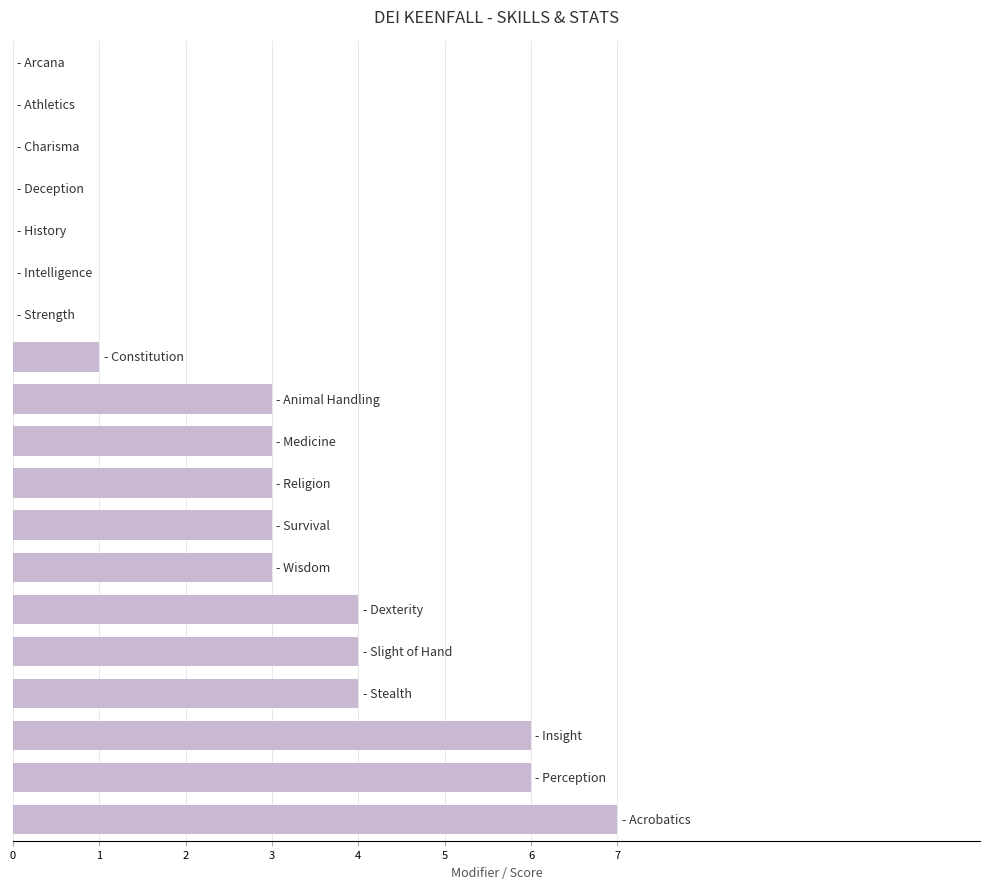

What is the maximum value shown in the chart?

7